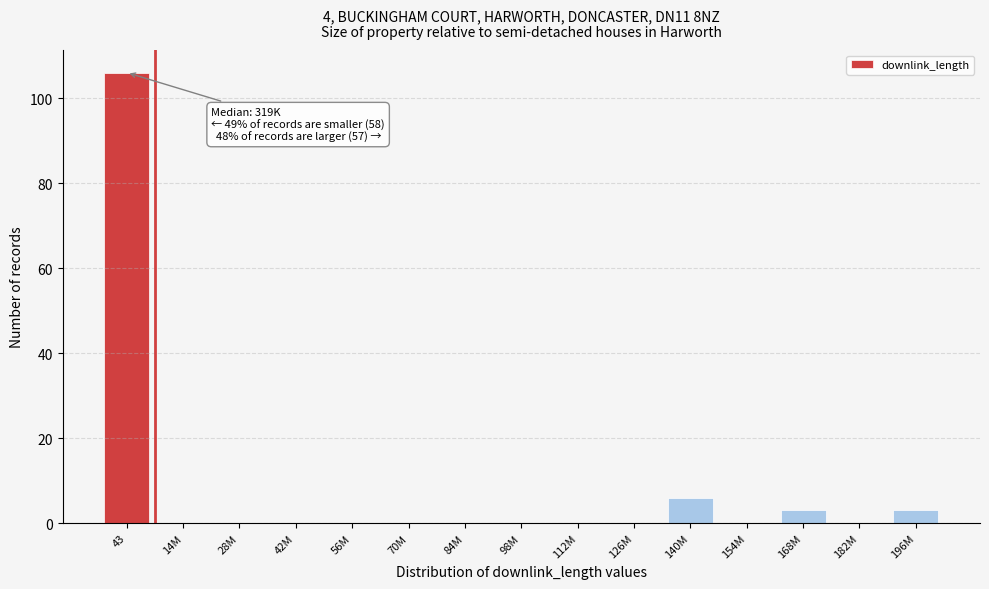

Reading left to right, extract all data points from this chart.

43=106	14M=0	28M=0	42M=0	56M=0	70M=0	84M=0	98M=0	112M=0	126M=0	140M=6	154M=0	168M=3	182M=0	196M=3